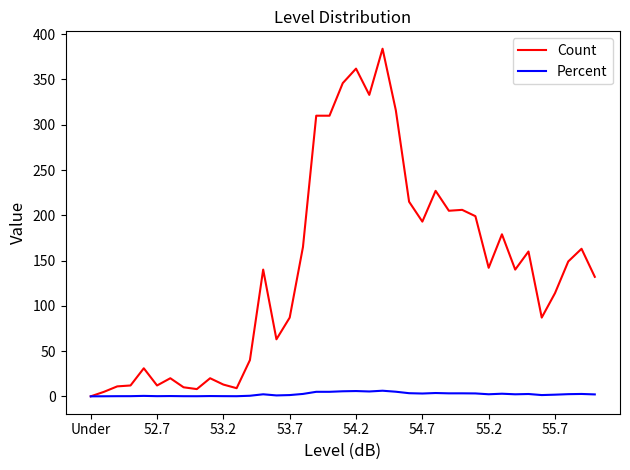

What is the difference between the maximum and minimum values in the Count series?

384.0